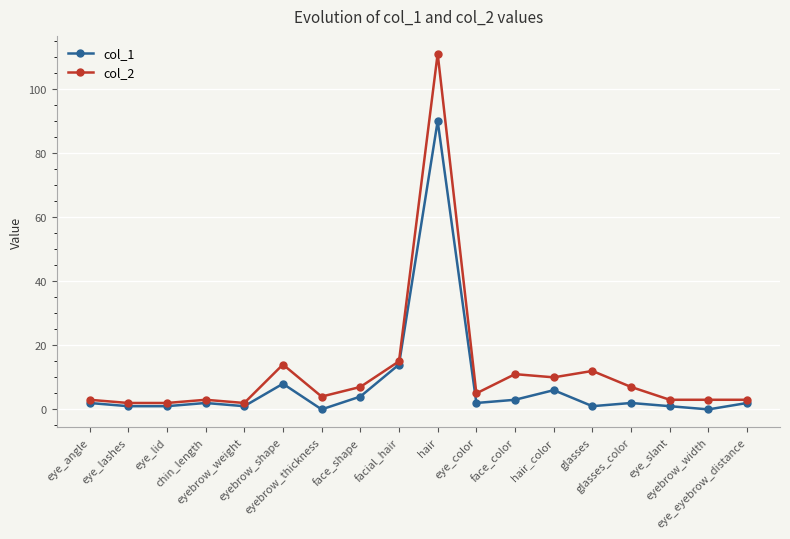

Is it true that col_2 equals 4 at hair_color?

False